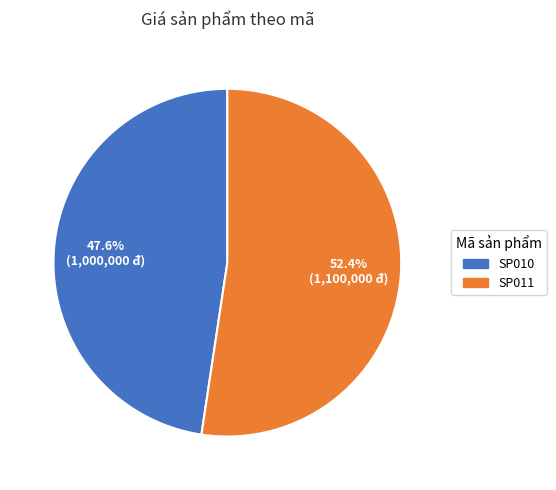

The SP011 slice represents 63% of the pie. True or false?

False